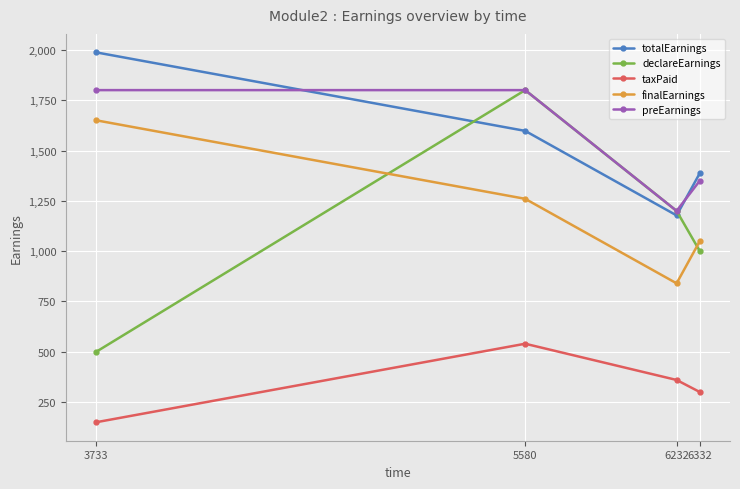

Rank the categories by taxPaid value from highest to lowest.

5580, 6232, 6332, 3733